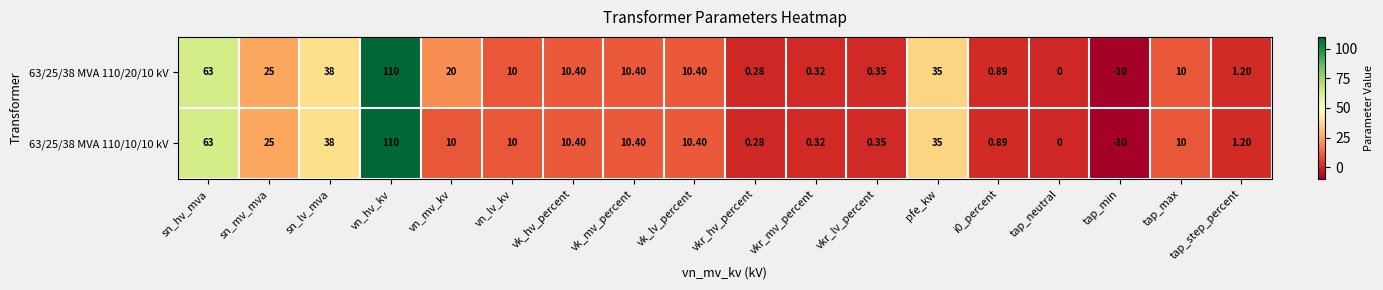

At which category does the chart reach its peak across all series?

vn_hv_kv